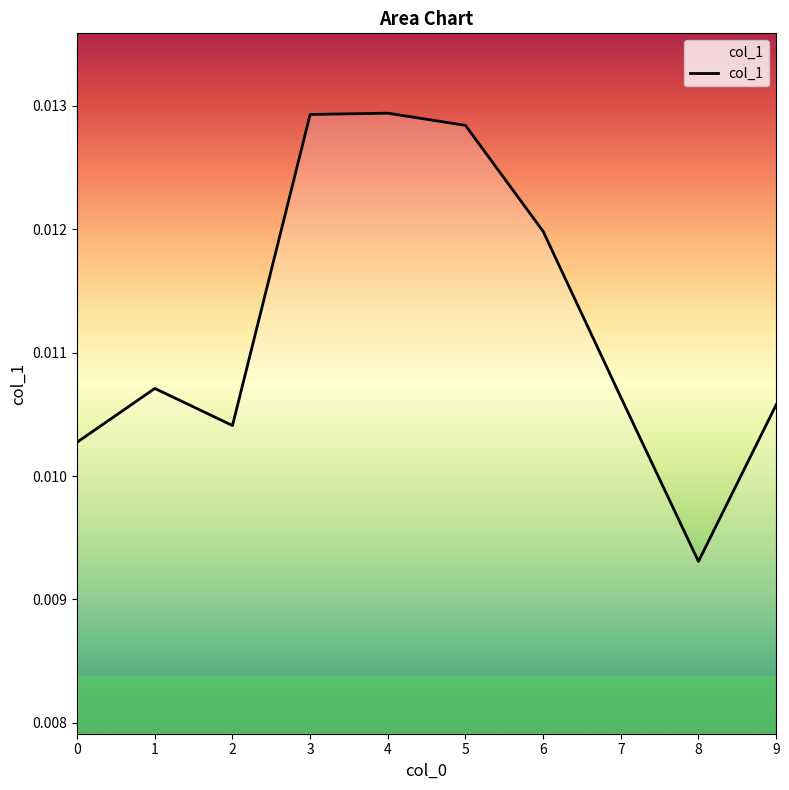

Where is the data nearest to the value 0?

8